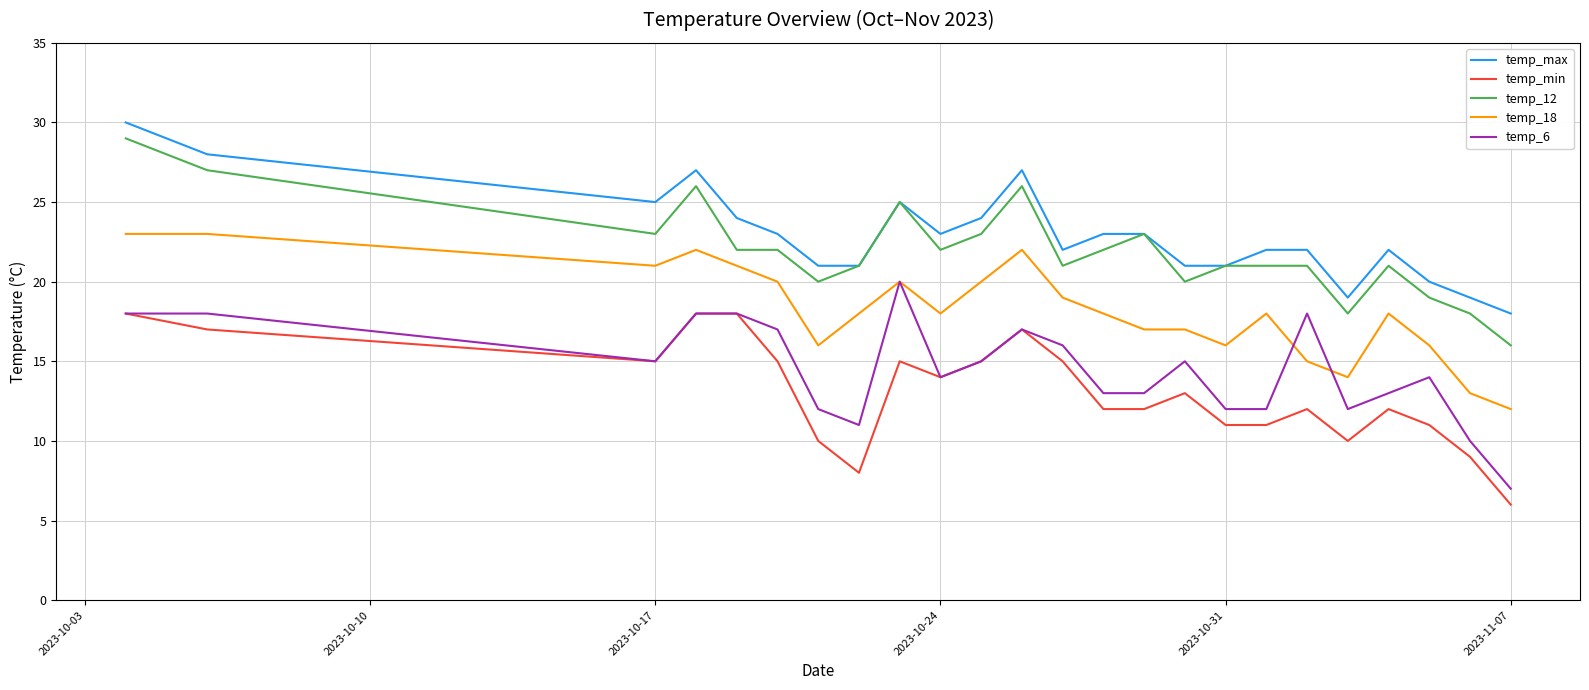

True or false: temp_12 and temp_6 cross at least once.

False